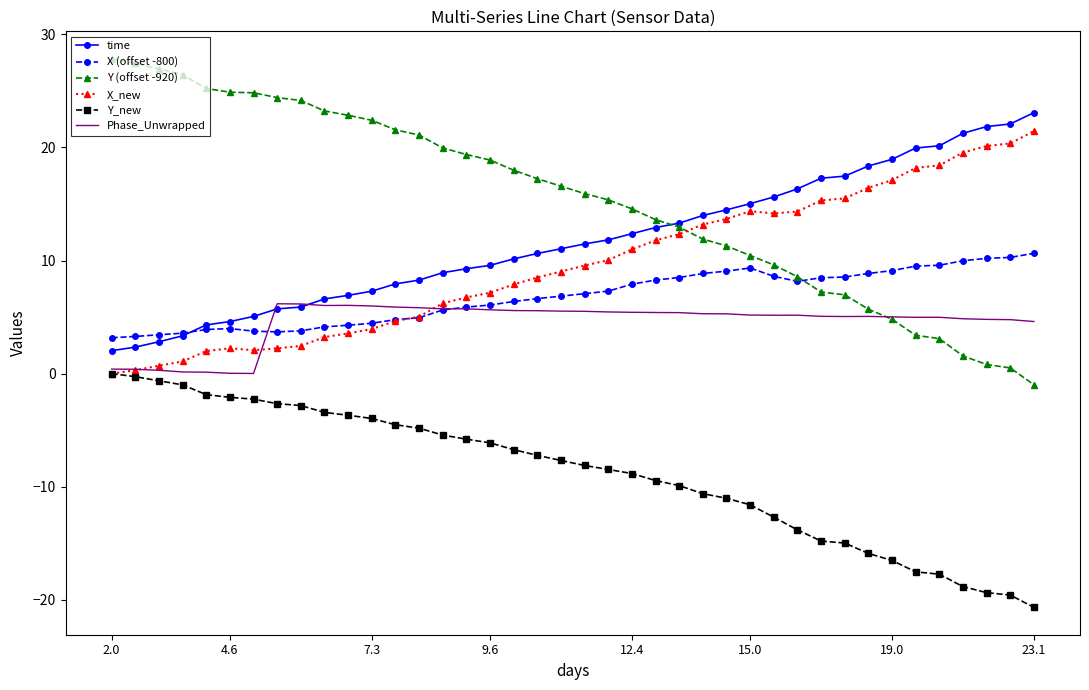

Which series has the widest spread of values?

Y (offset -920)